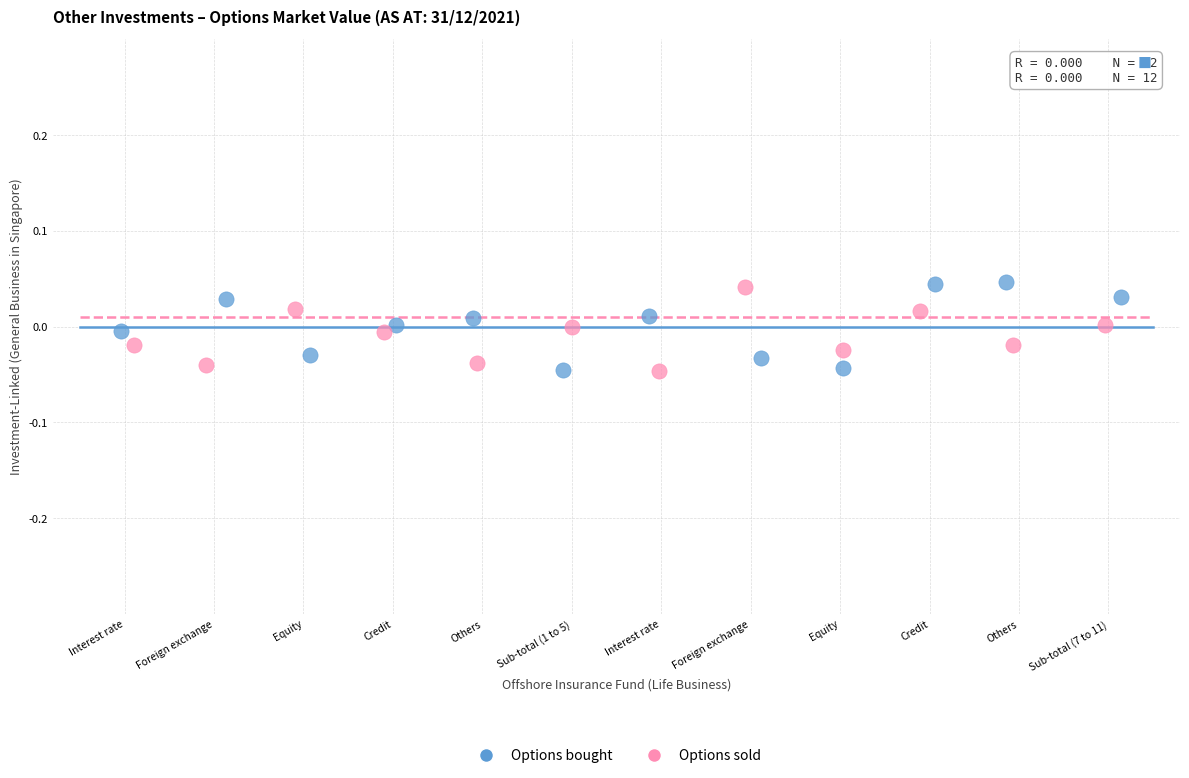

Which series has the widest spread of Y values?

Options bought